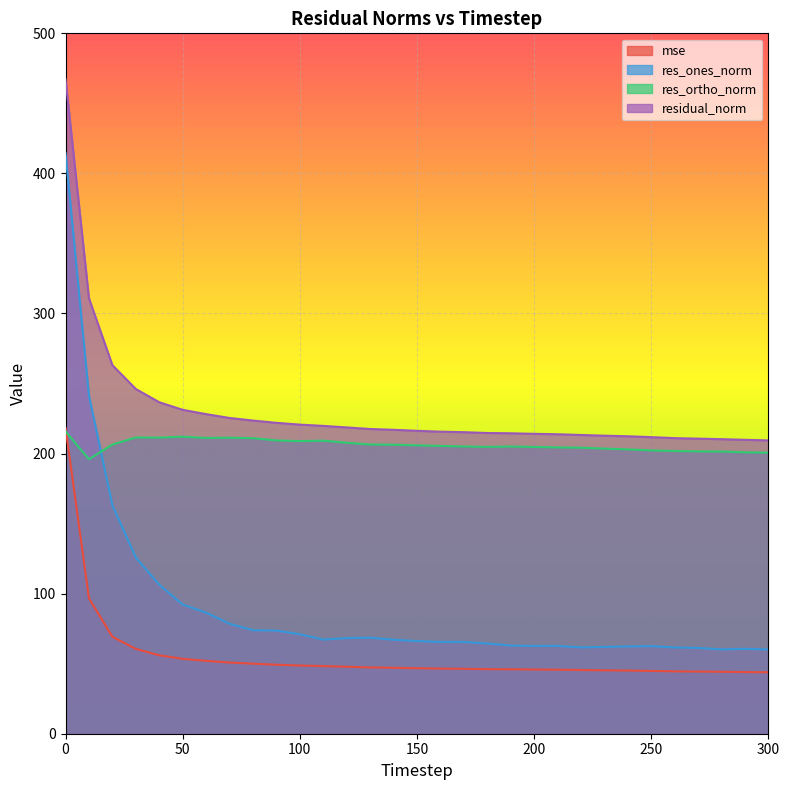

What is the value of the res_ones_norm point at the 15th from the left?

67.1